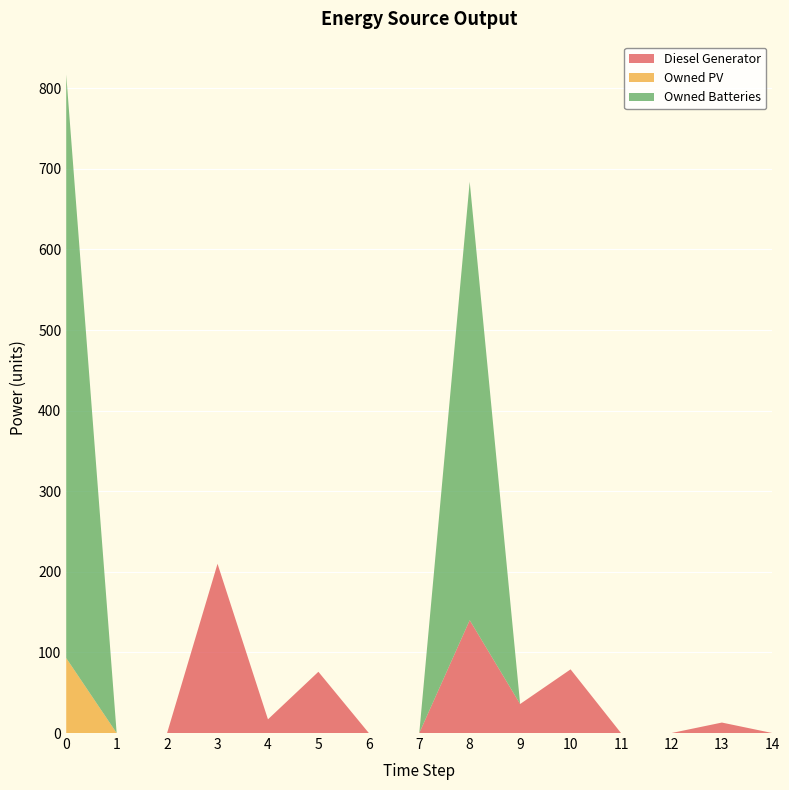

Reading left to right, list all the values displayed in this chart.

Diesel Generator: 0=0	1=0	2=0	3=210	4=17	5=76	6=0	7=0	8=140	9=36	10=79	11=0	12=0	13=13	14=0
Owned PV: 0=93	1=0	2=0	3=0	4=0	5=0	6=0	7=0	8=0	9=0	10=0	11=0	12=0	13=0	14=0
Owned Batteries: 0=724	1=0	2=0	3=0	4=0	5=0	6=0	7=0	8=544	9=0	10=0	11=0	12=0	13=0	14=0